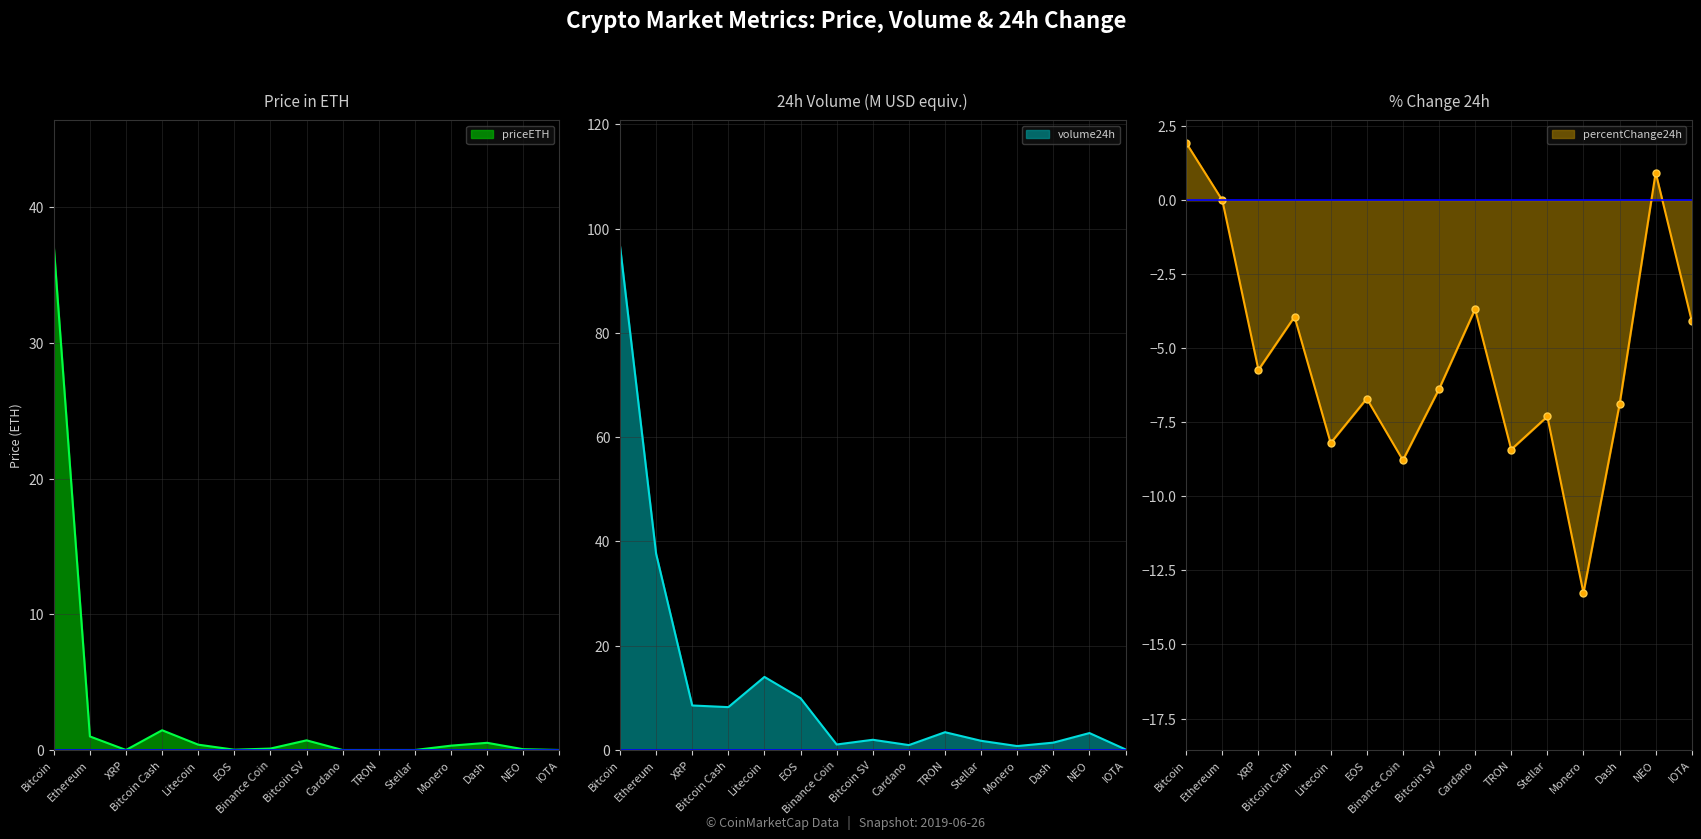

At how many categories does at least one series exceed 4?

6